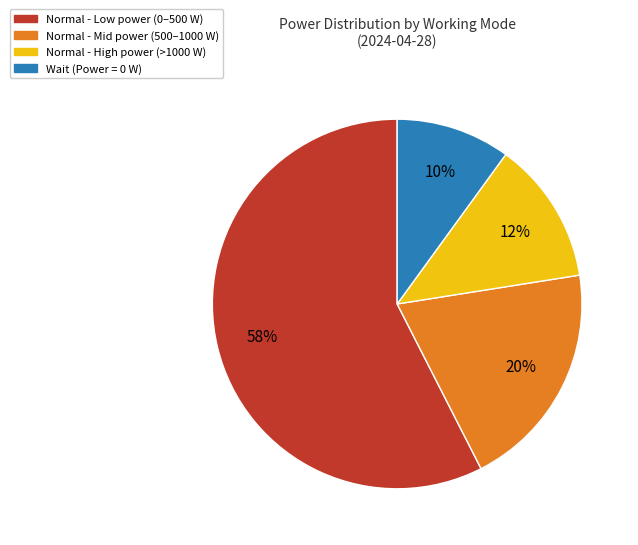

Combined, do Normal - Low power (0–500 W) and Normal - High power (>1000 W) account for over 50%?

Yes